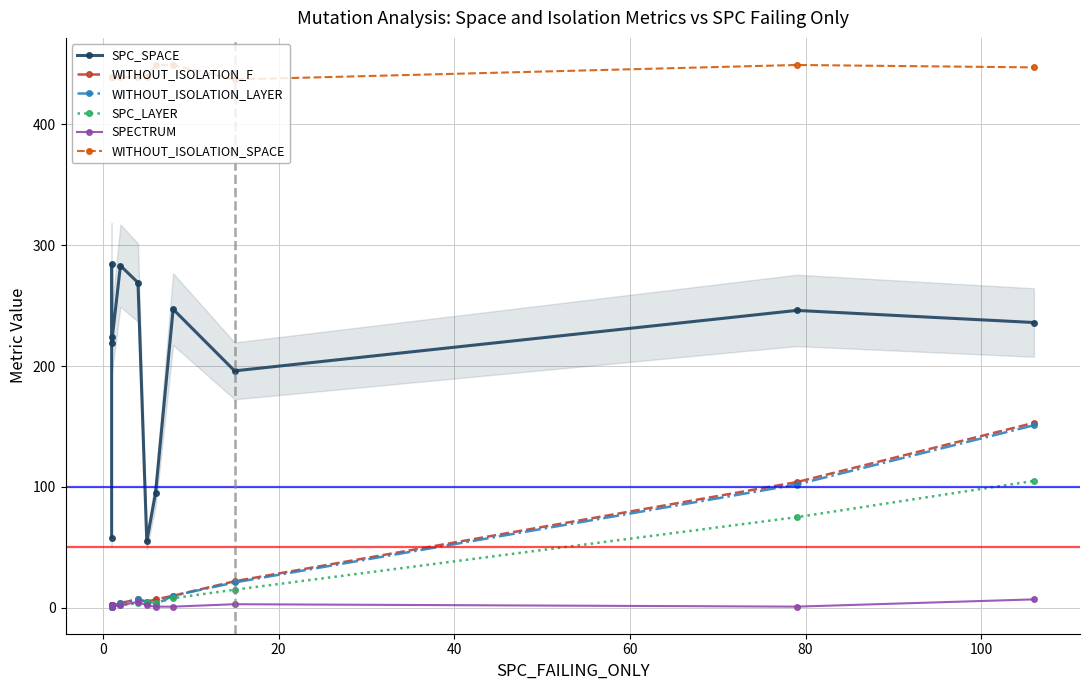

True or false: SPC_SPACE has more than 0 points higher than both neighbors.

True